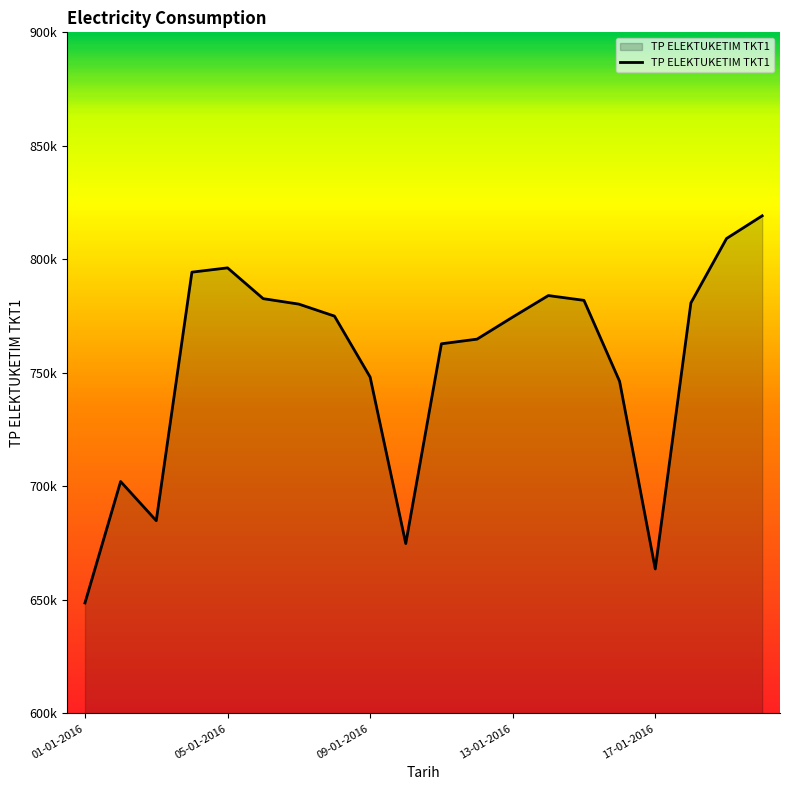

Is this an area chart (filled region under the line)?

Yes